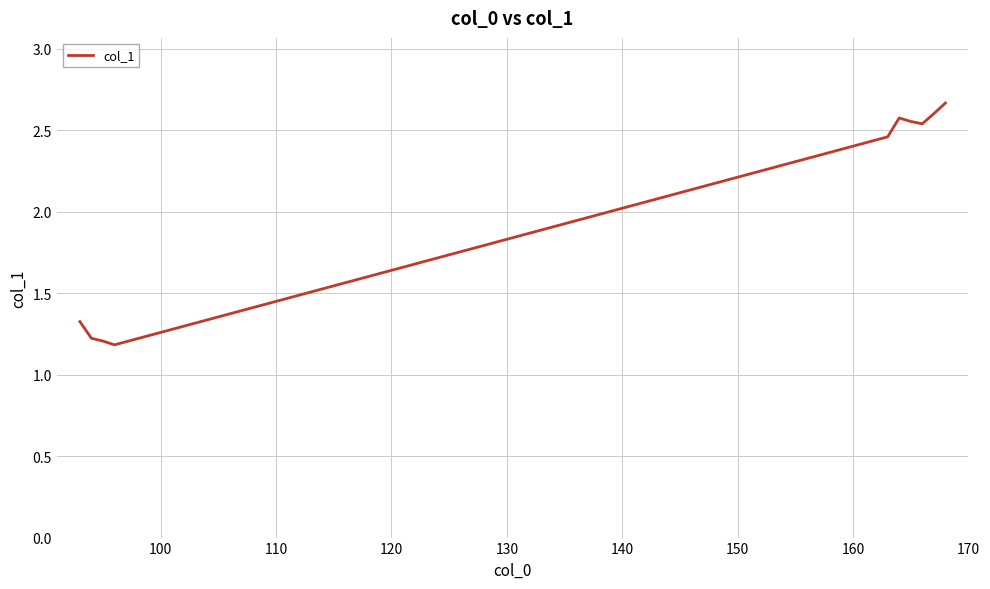

What is the smallest value displayed?

1.2